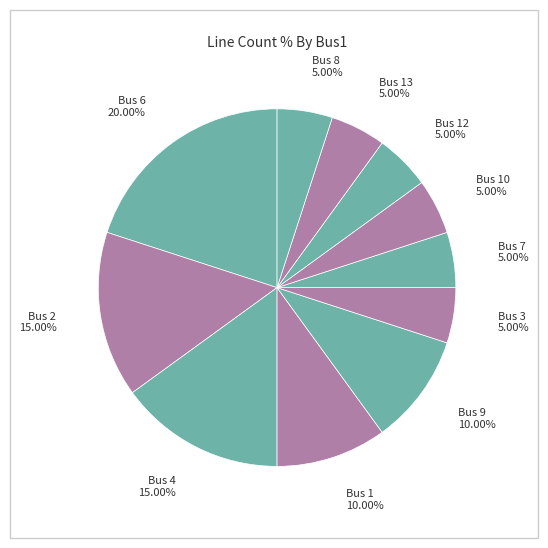

To the nearest percent, what is the average slice percentage?

9%